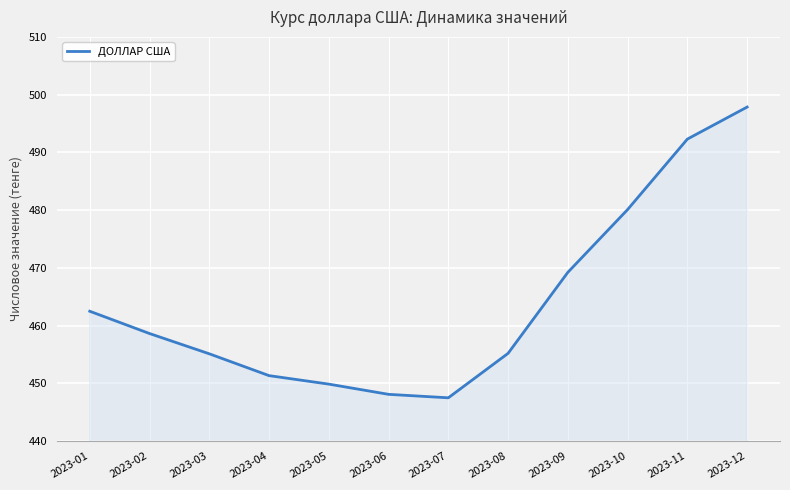

True or false: the data shows 282.2 at 2023-12.

False